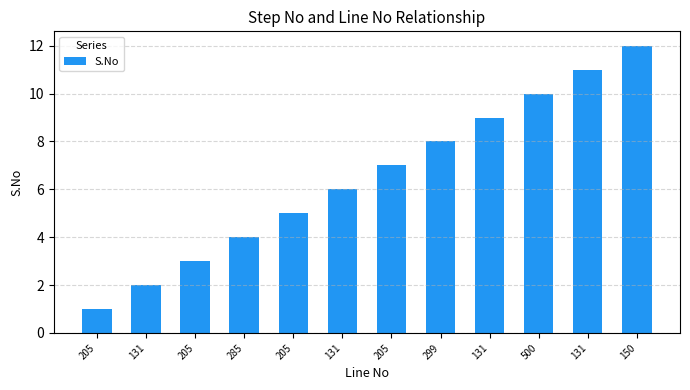

How many data points does each series have?

12